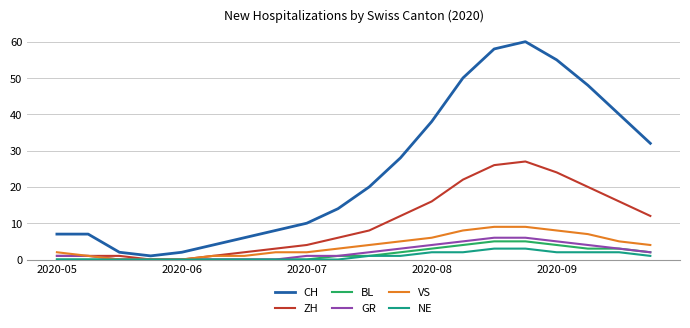

Which series has the largest total across all categories?

CH